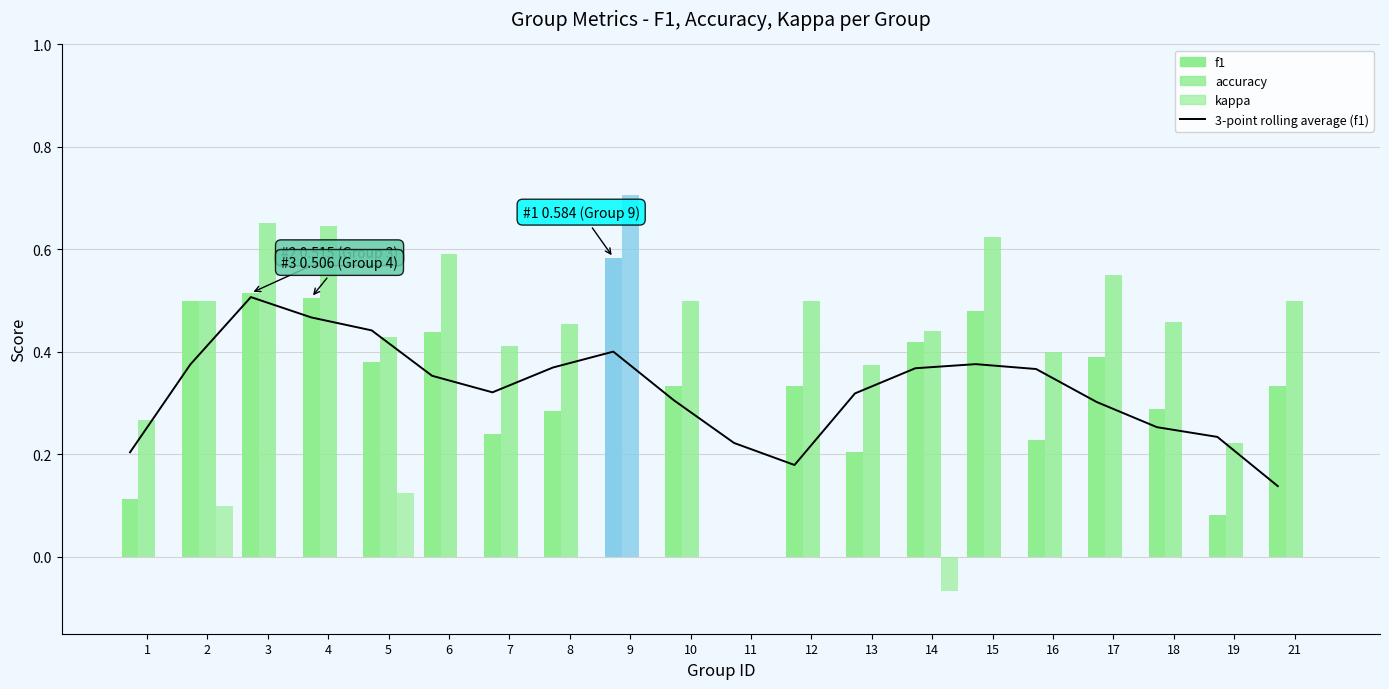

Reading right to left, transcribe all the data shown in this chart.

0.1	0.2	0.3	0.3	0.4	0.4	0.4	0.3	0.2	0.2	0.3	0.4	0.4	0.3	0.4	0.4	0.5	0.5	0.4	0.2